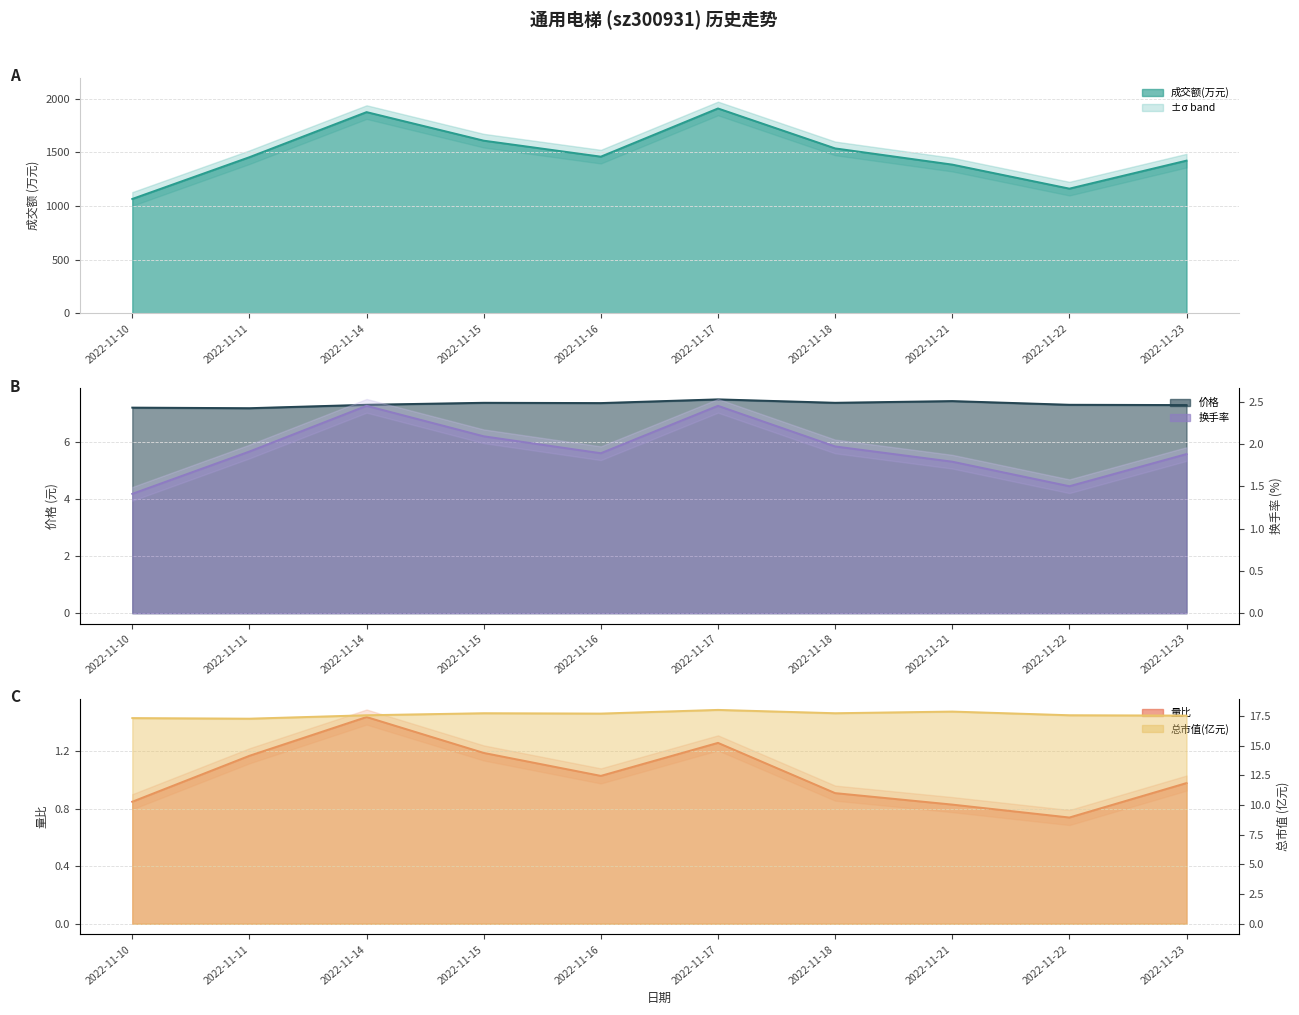

What is the value of the 总市值(亿元) point at the 2nd from the left?

17.3